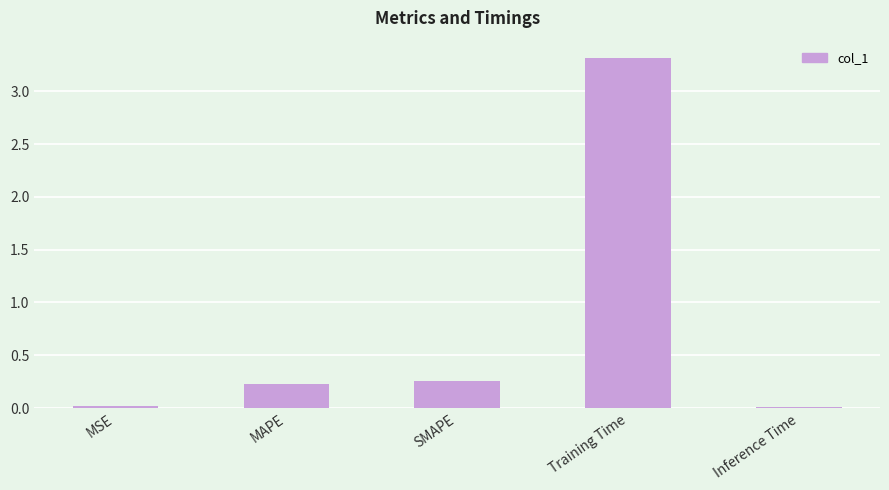

Are the bars grouped side by side (vs. stacked)?

No